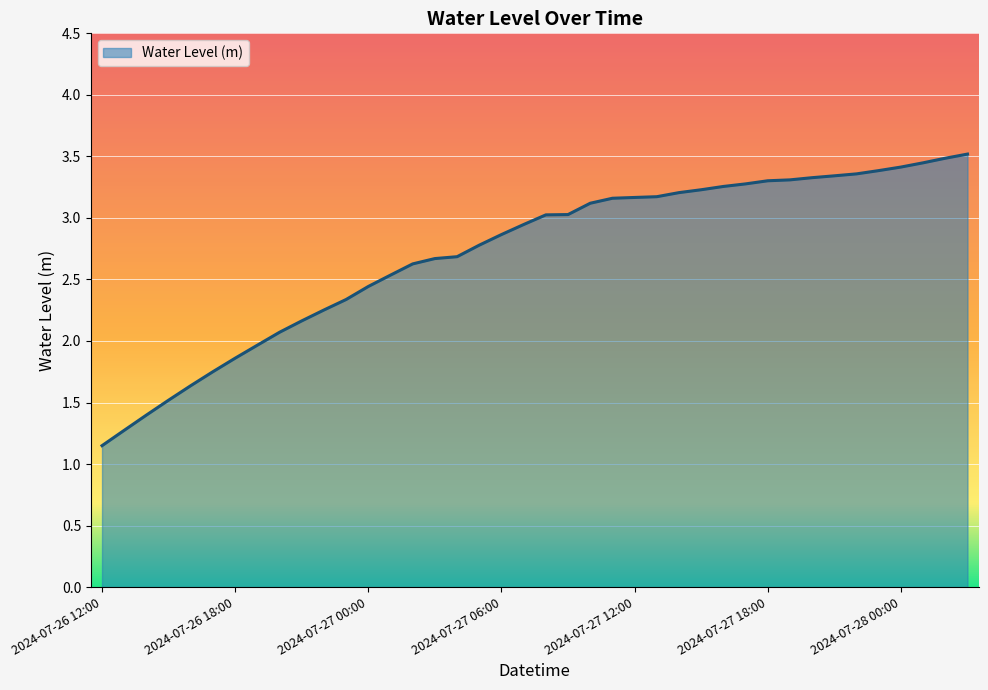

Count the number of values greater than 3.

20